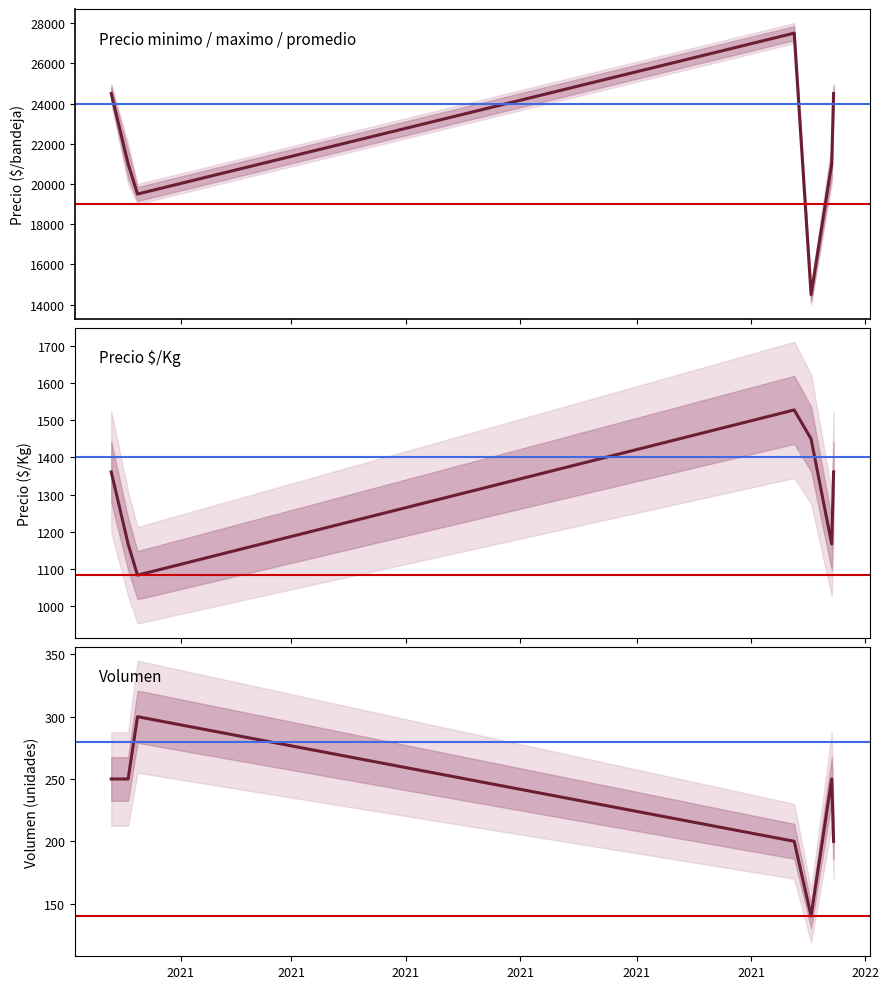

What is the lowest value of the Precio maximo series?

15000